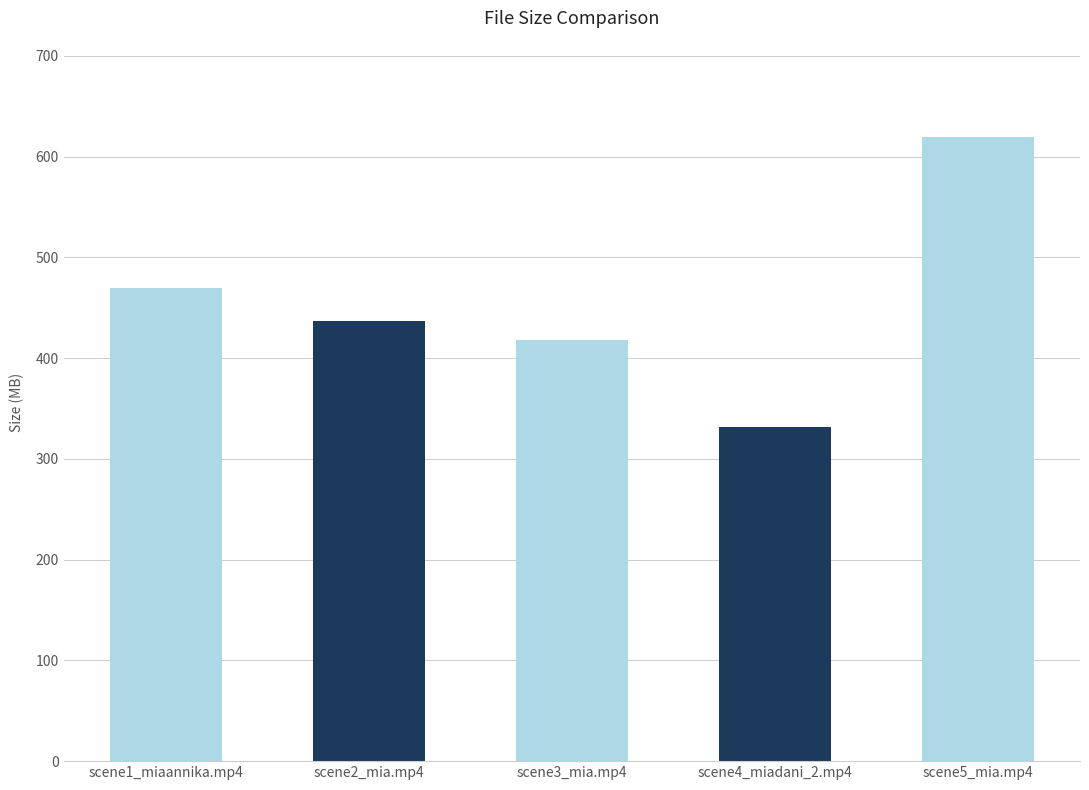

At which category does the chart reach its peak across all series?

scene5_mia.mp4